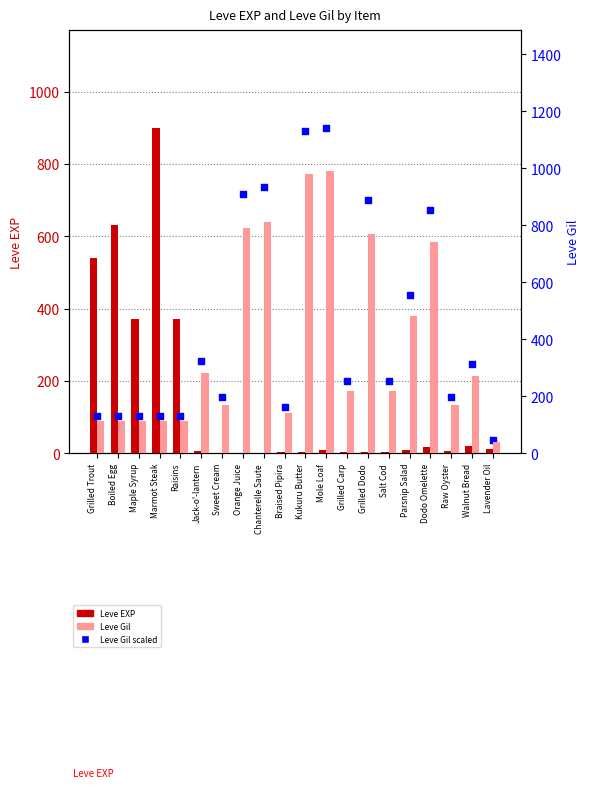

Which series has the largest total across all categories?

Leve Gil